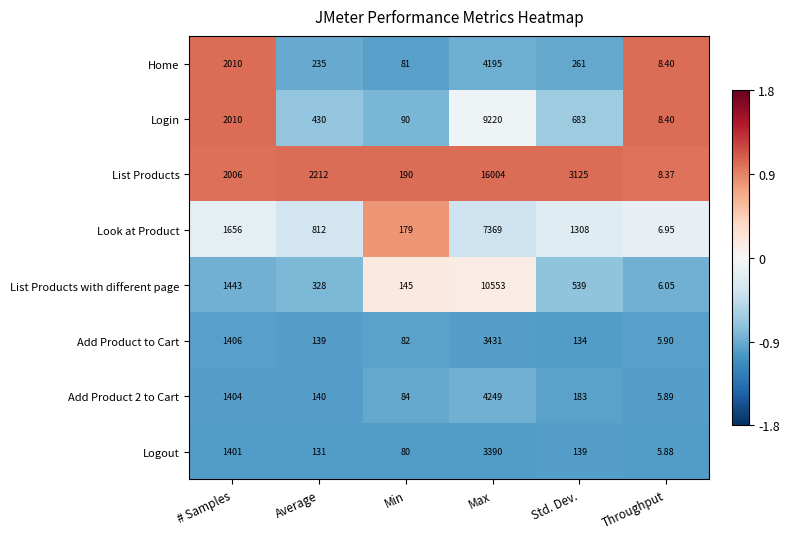

Which series has the largest total across all categories?

List Products